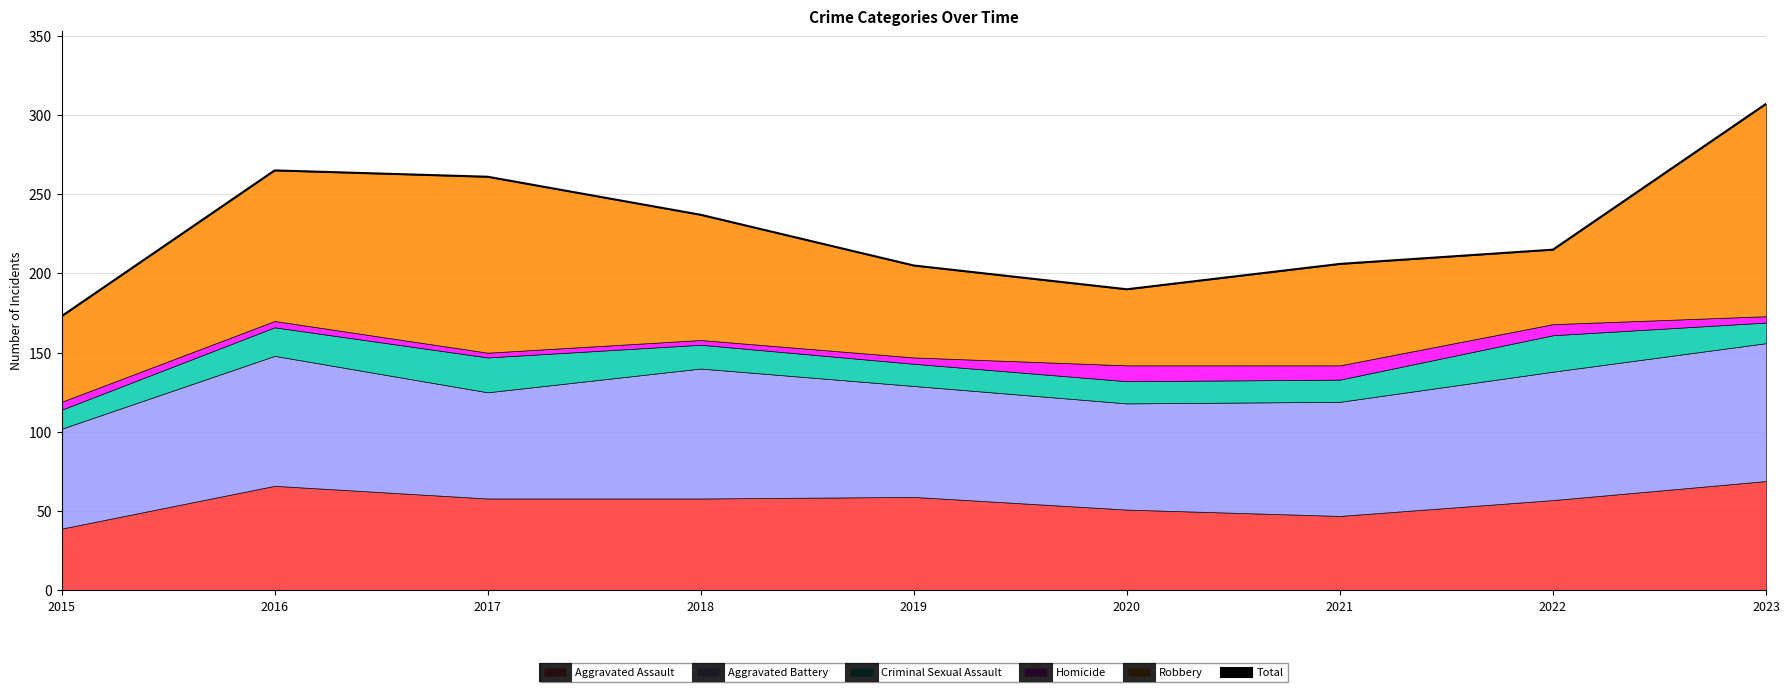

List the labels in order of value, smallest first.

2015, 2020, 2019, 2021, 2022, 2018, 2017, 2016, 2023